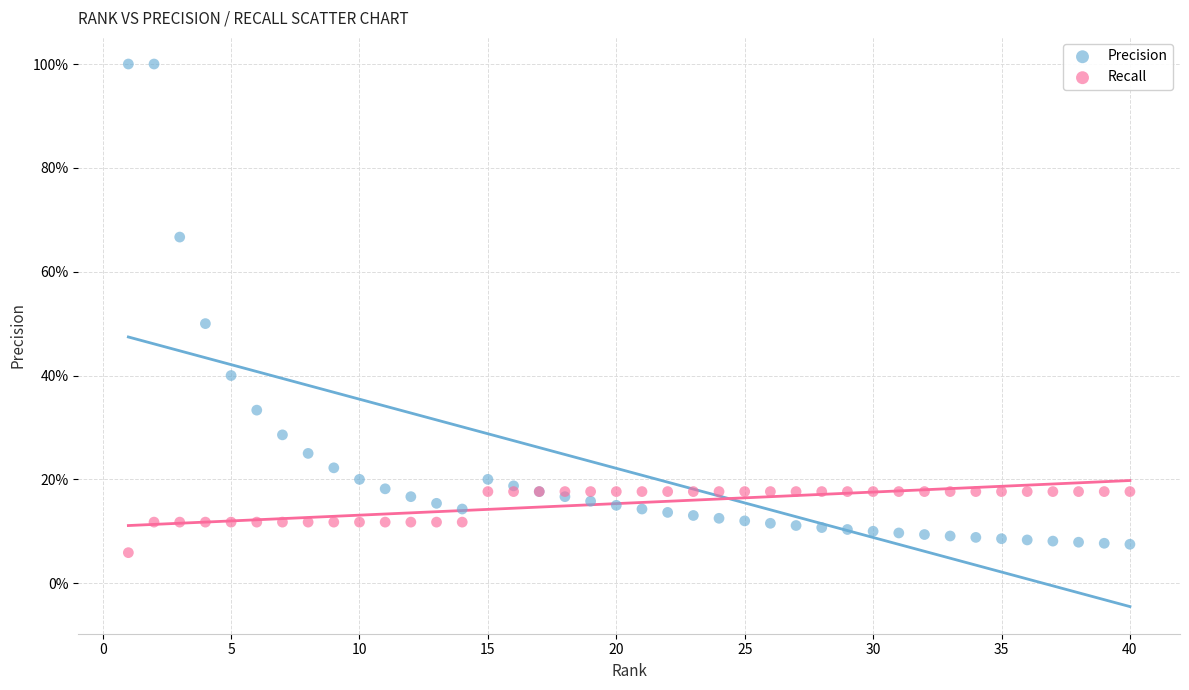

What are all the series names shown in the legend?

Precision, Recall